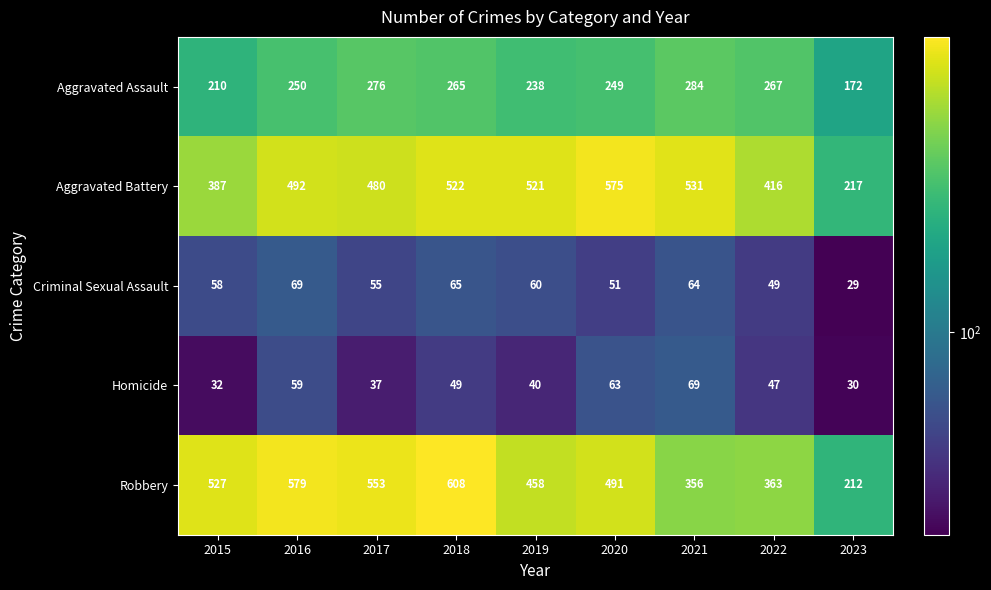

What is the highest value of the Homicide series?

69